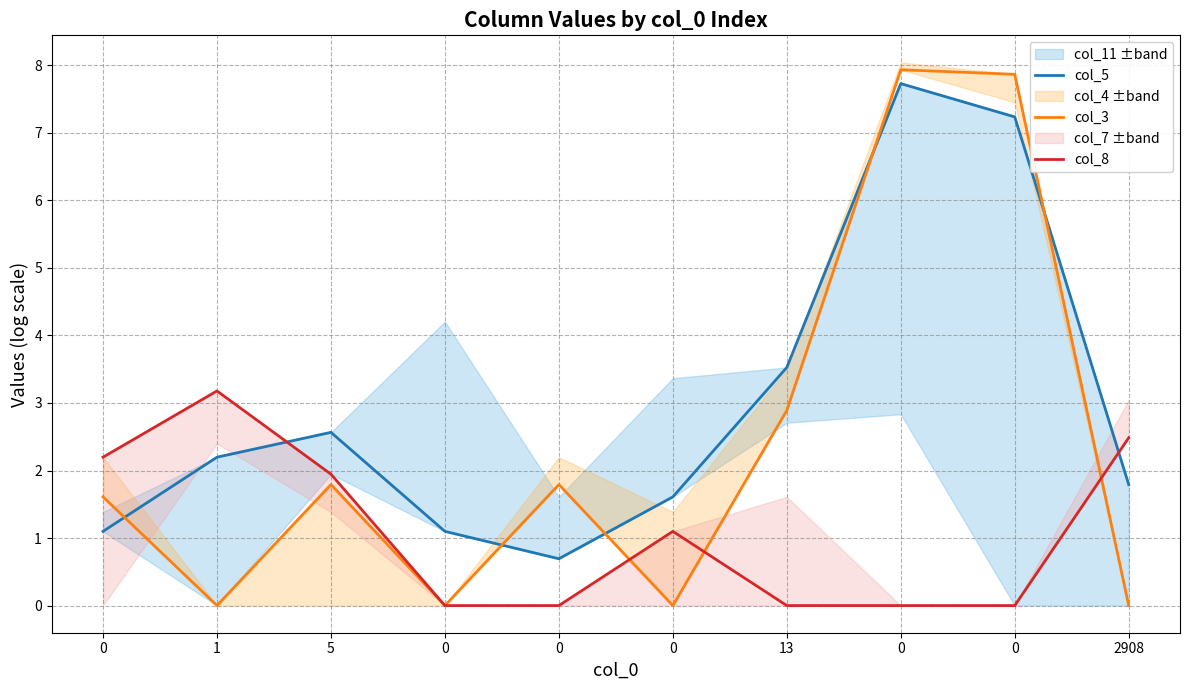

How many lines are shown in the chart?

3